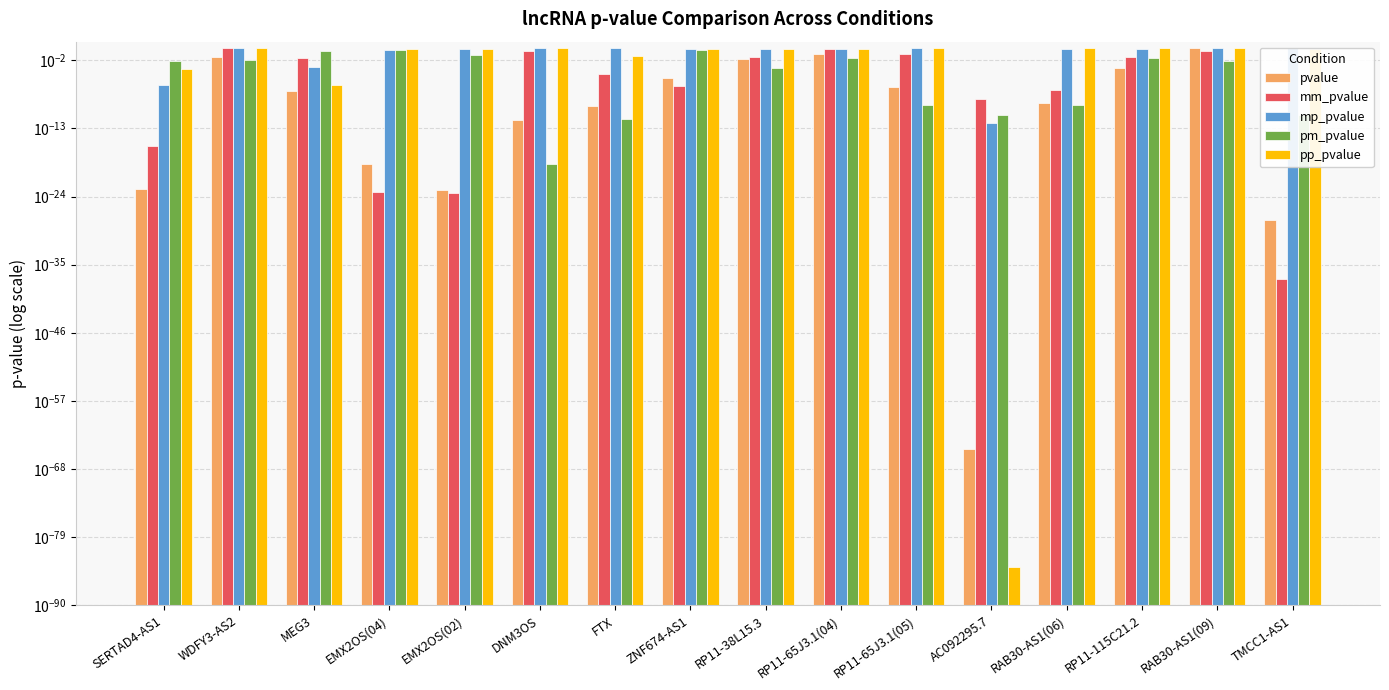

What is the label of the 3rd bar from the left?

MEG3